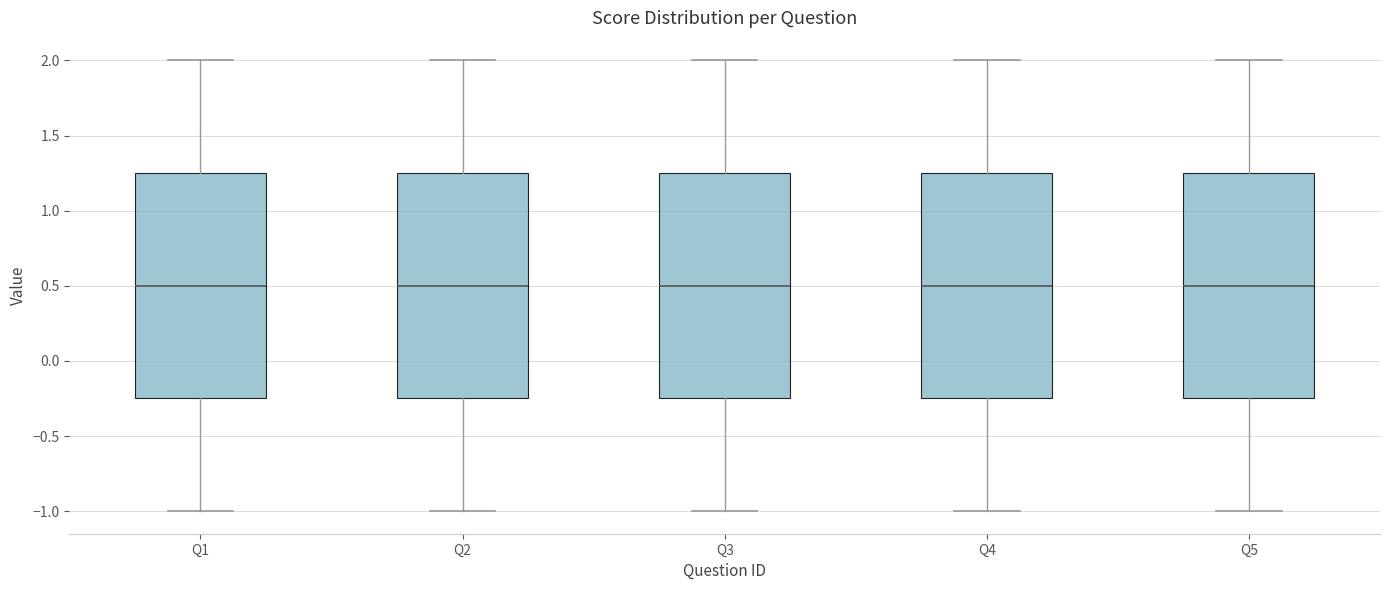

Where does the lower whisker of the box for Q2 end on the y-axis? The values are not printed on the chart, so give them approximately, as read against the axis.

-1.00